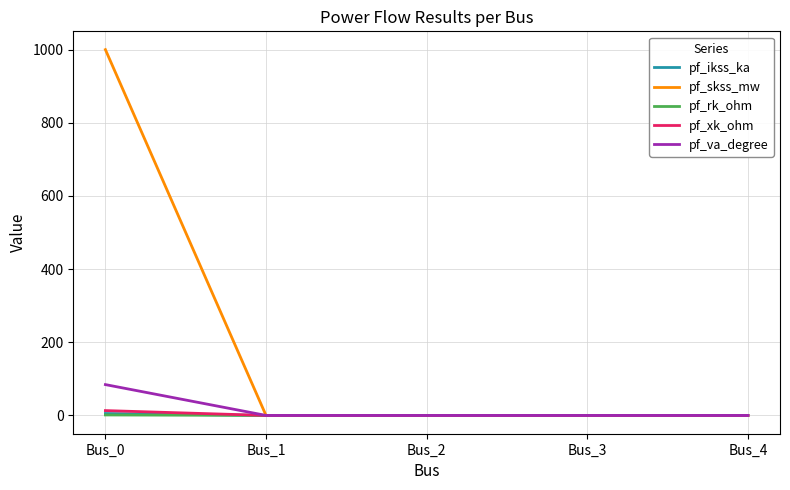

What are all the series names shown in the legend?

pf_ikss_ka, pf_skss_mw, pf_rk_ohm, pf_xk_ohm, pf_va_degree